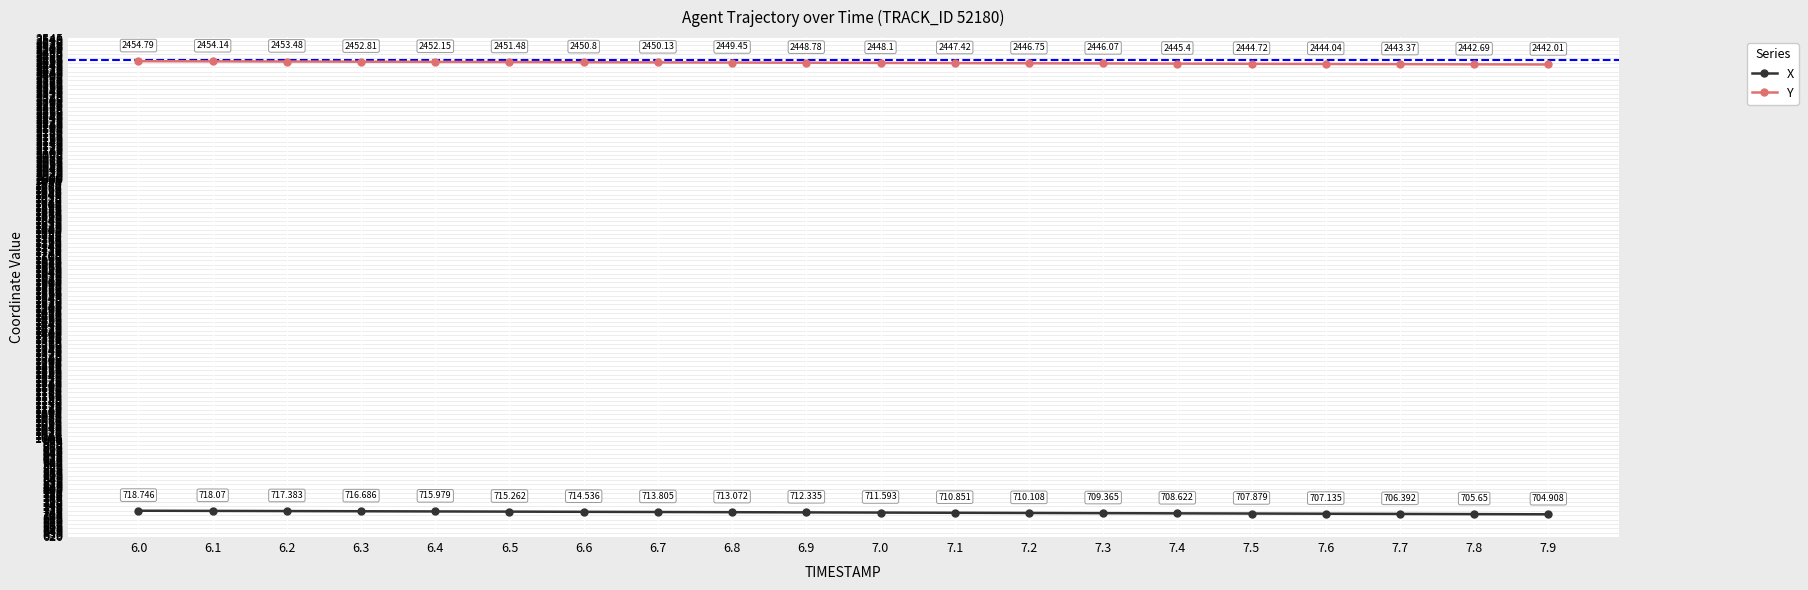

At how many categories does at least one series exceed 1683?

20